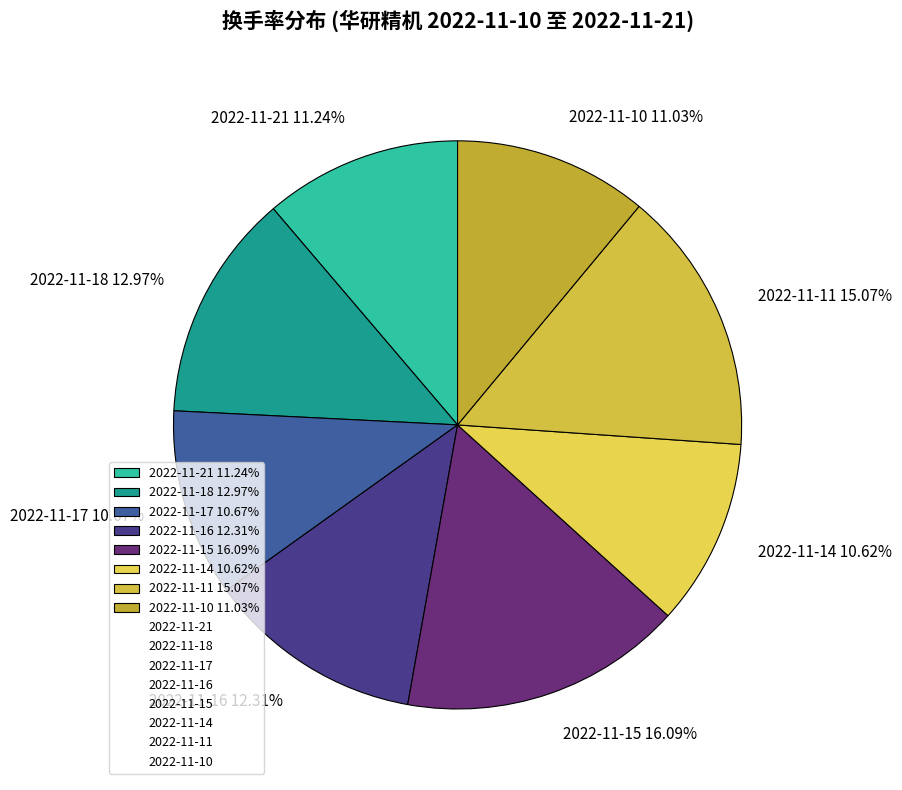

Is it true that 2022-11-10 is 11% of the pie?

True